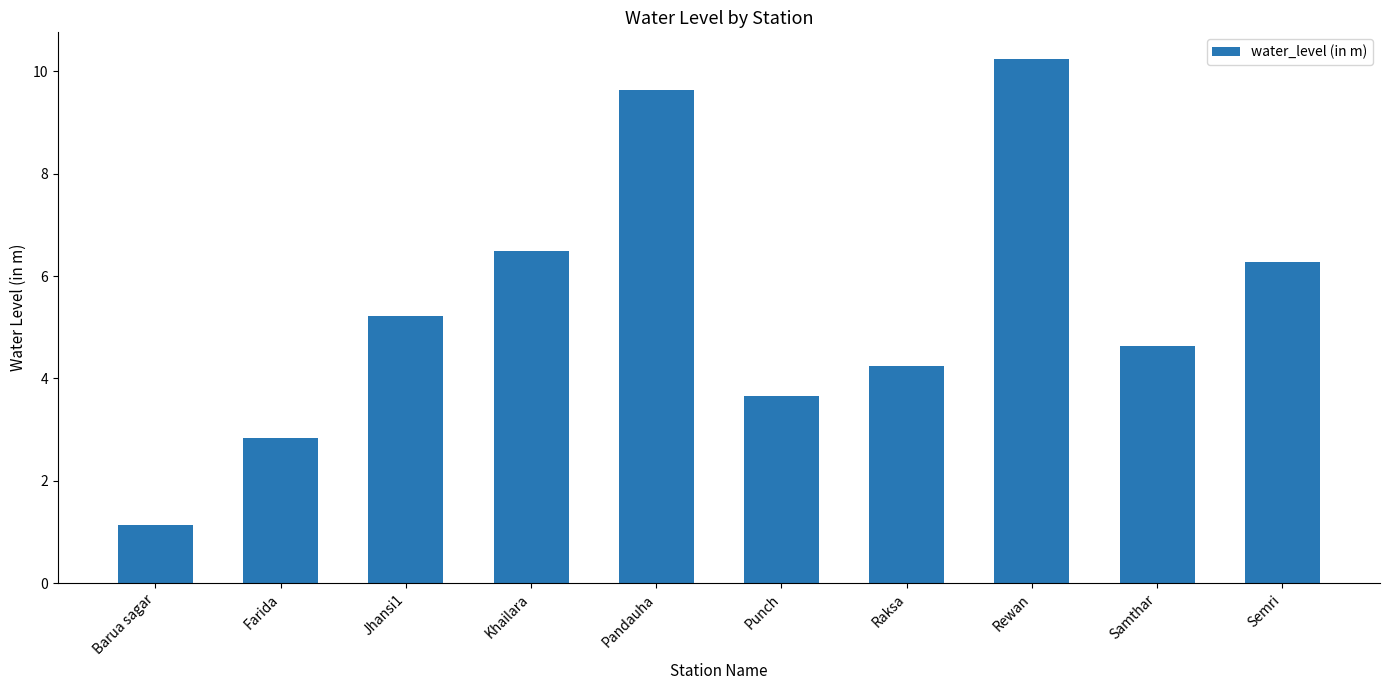

The value at Rewan is 14.2. True or false?

False